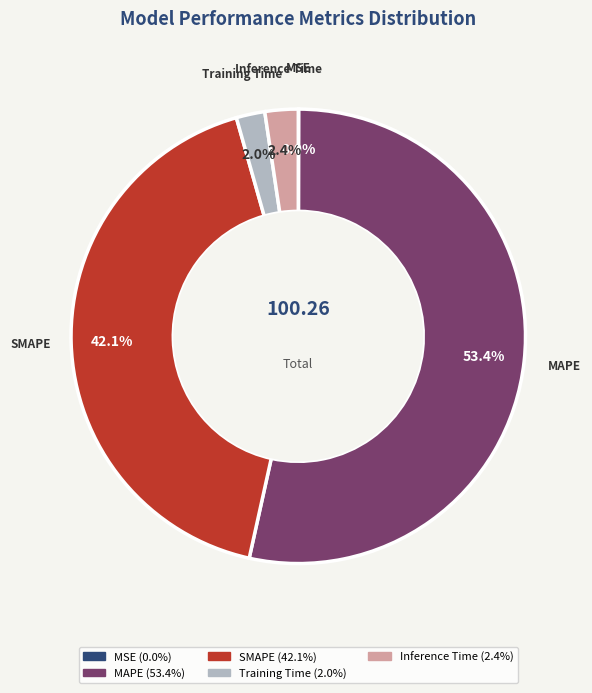

Between Inference Time and SMAPE, which is larger?

SMAPE